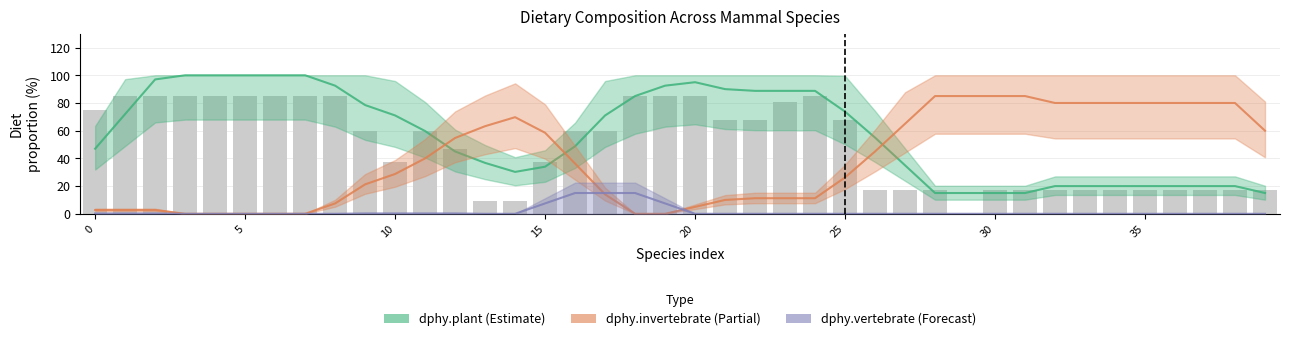

What is the label of the 19th bar from the left?

18